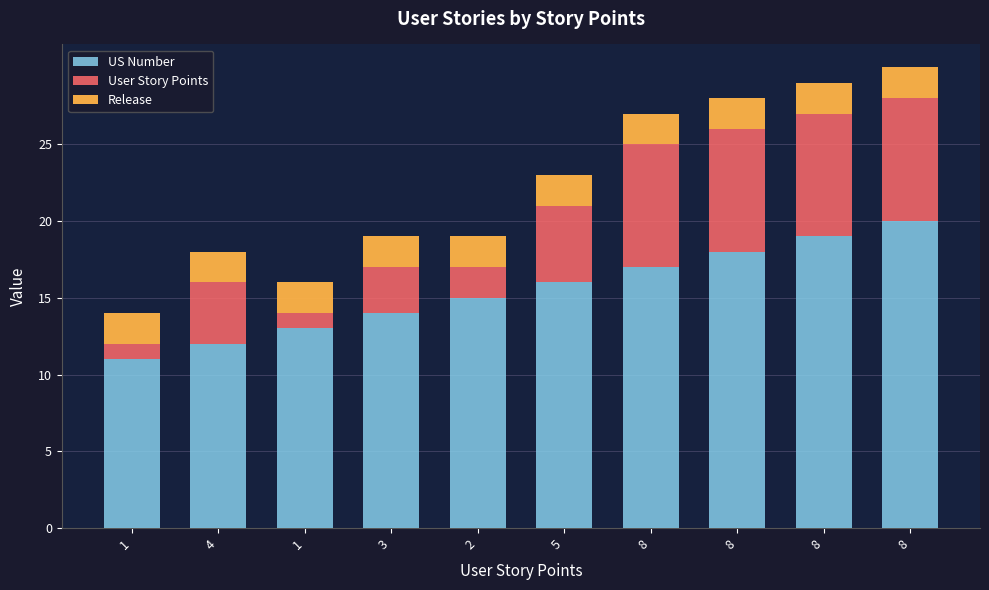

How many series are shown in this chart?

3